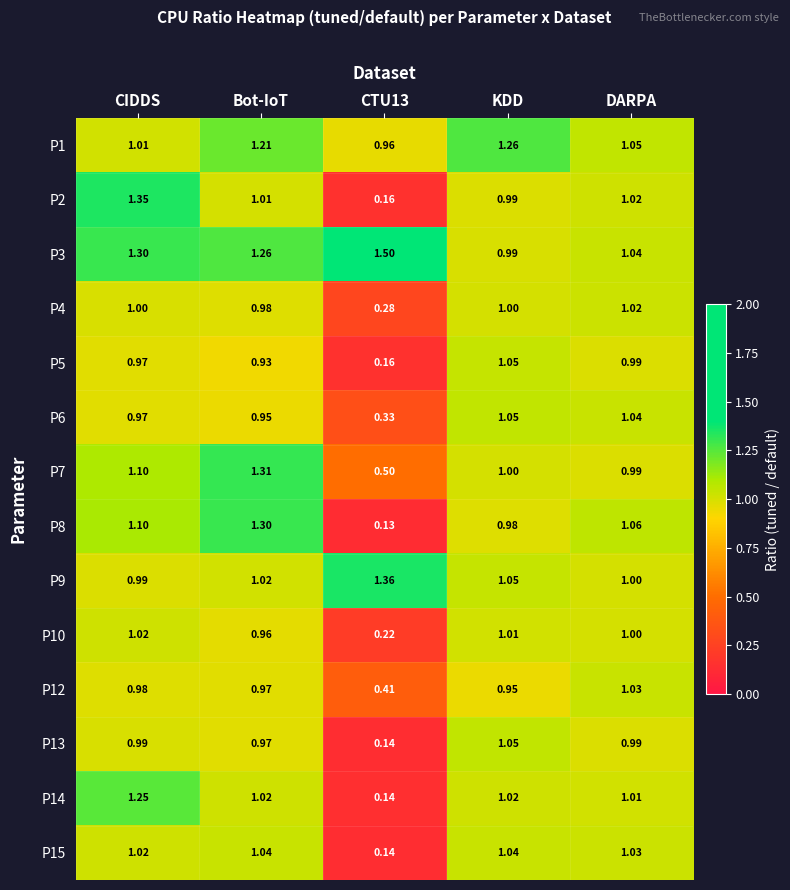

Which category has the highest value across all series?

CTU13